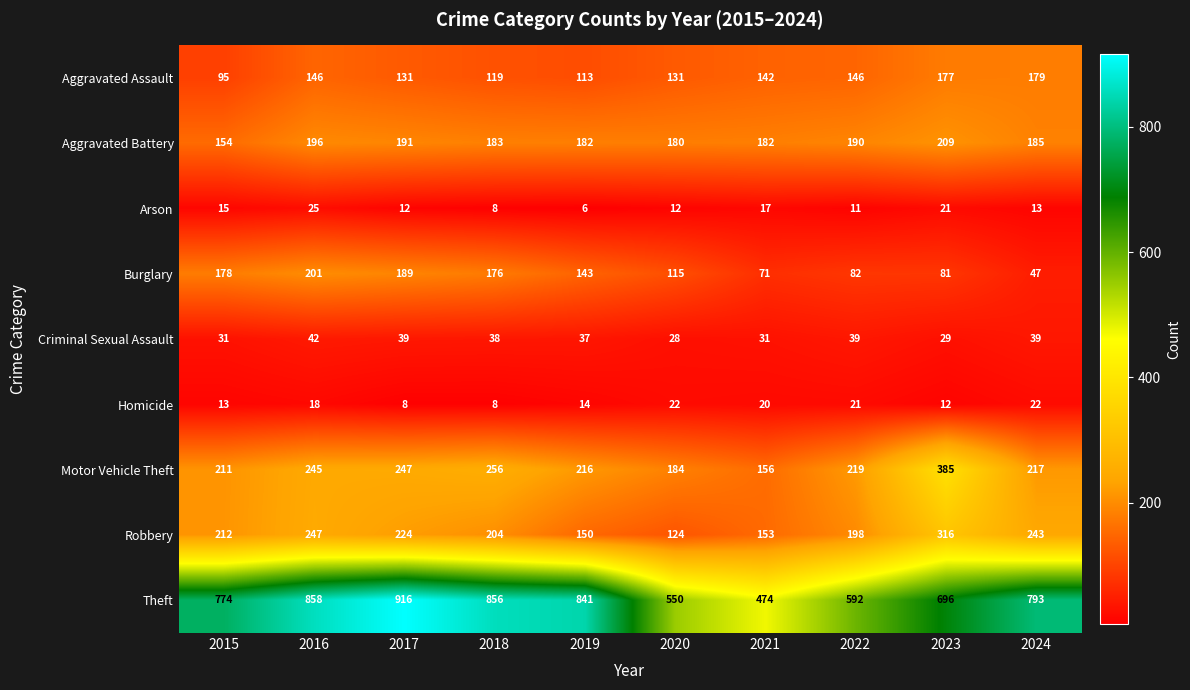

What value does the Aggravated Assault series have at 2018?

119